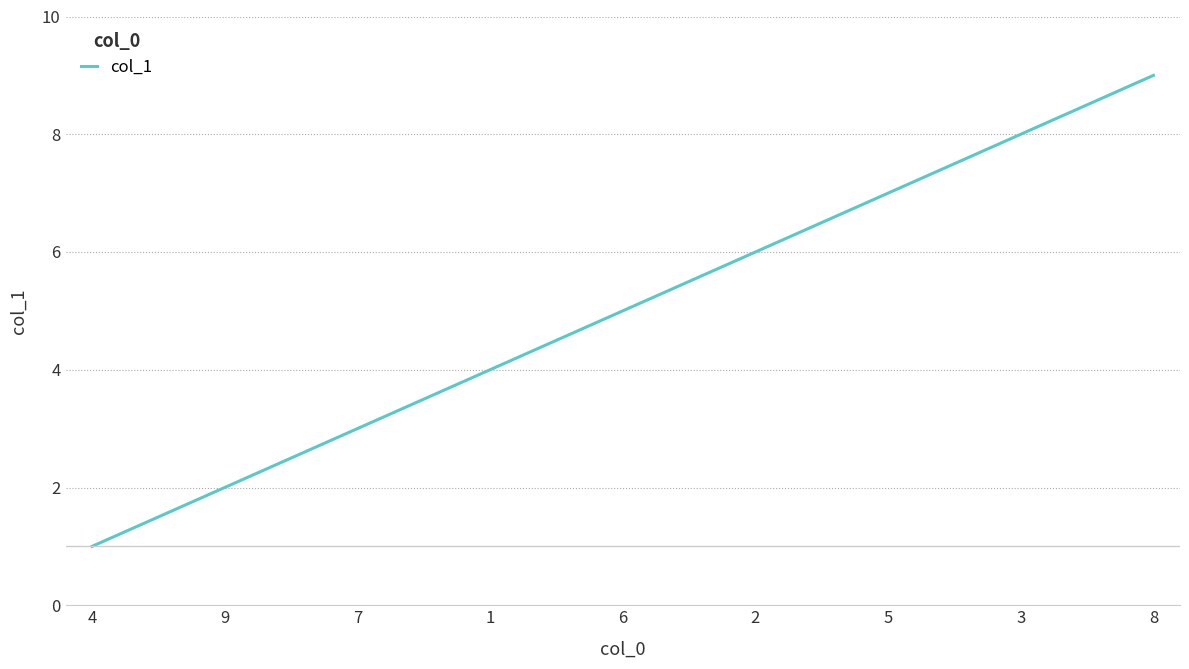

The value at 6 is 8. True or false?

False